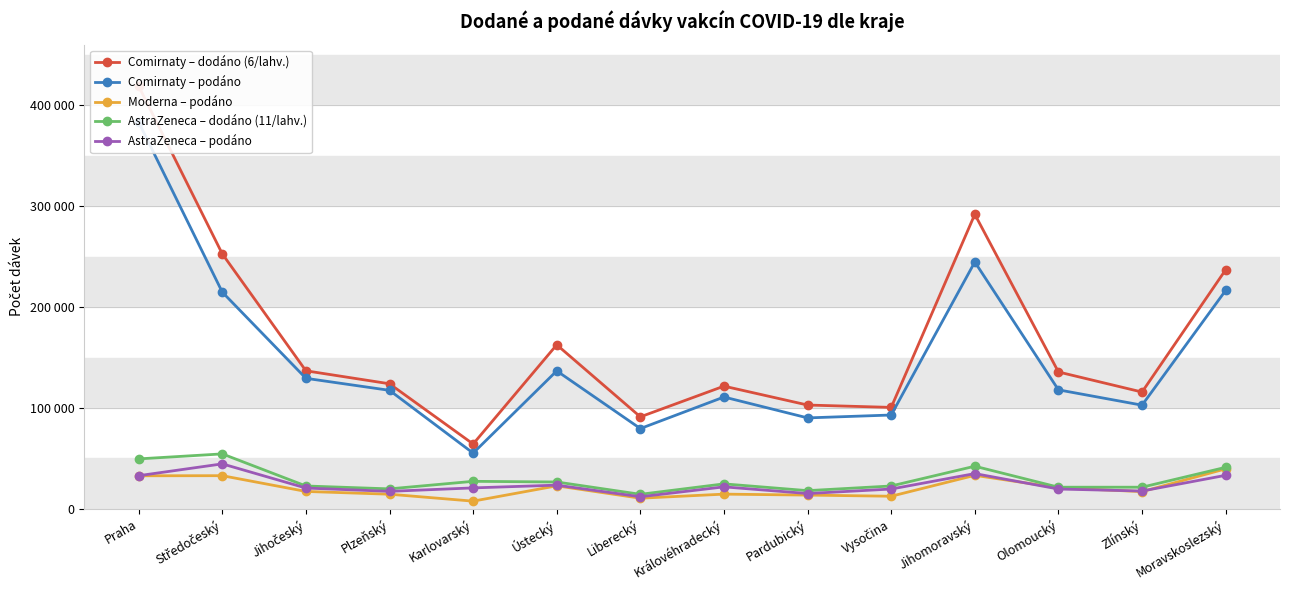

At which category does Moderna – podáno reach its first local valley?

Karlovarský